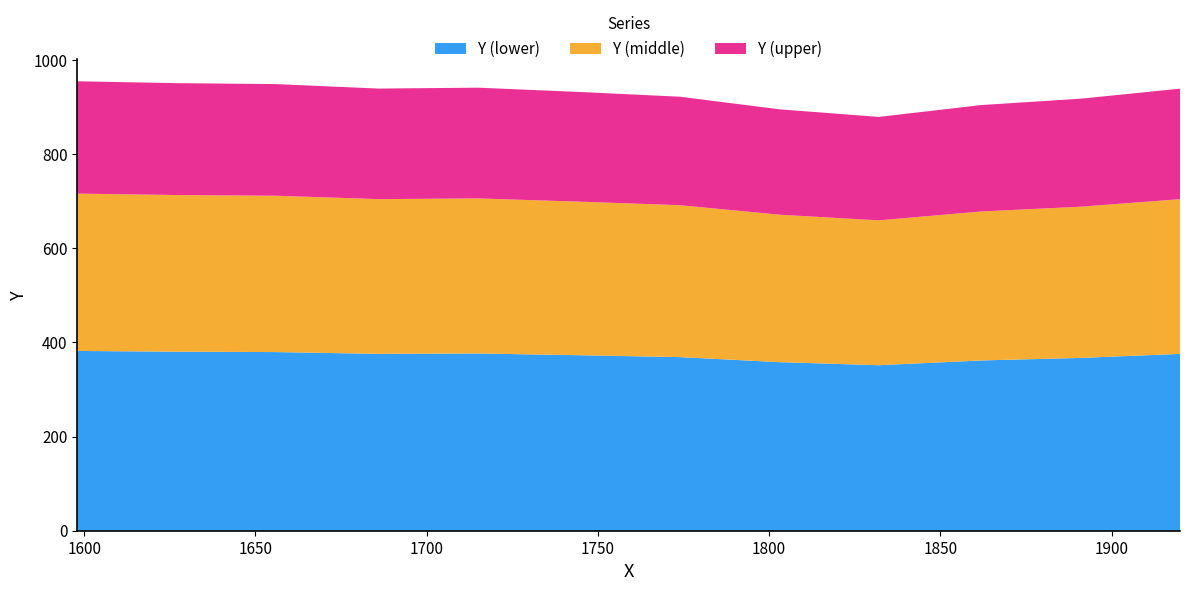

What is the highest value of the Y (lower) series?

381.8